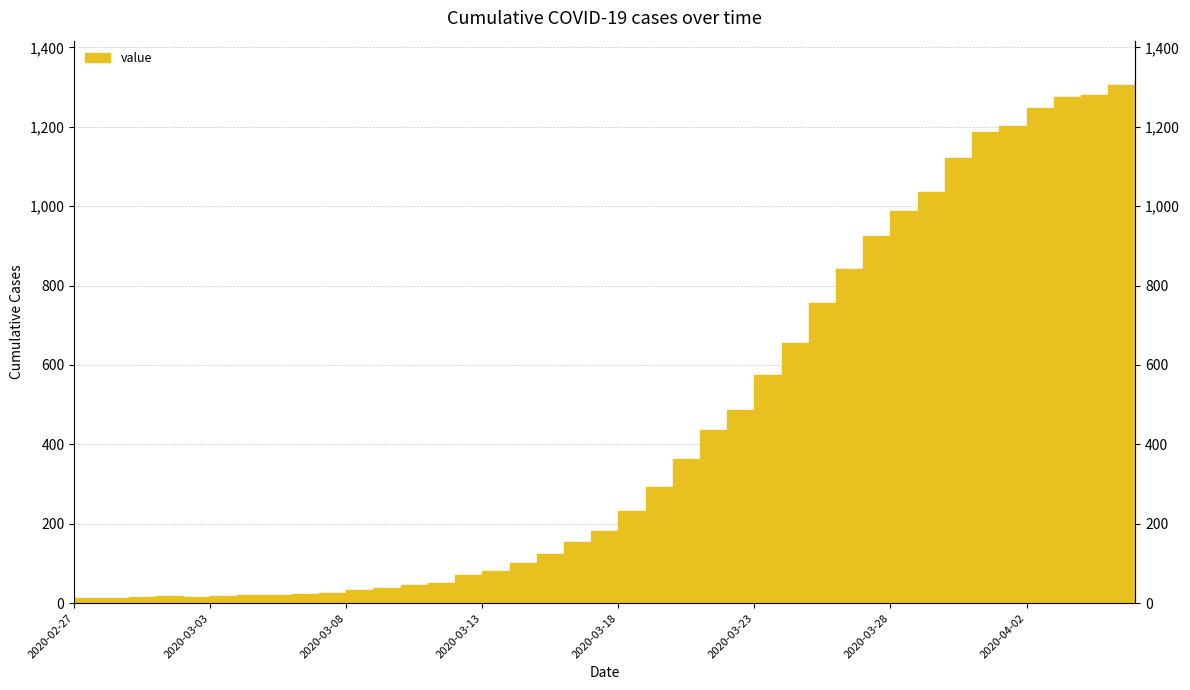

Which has a higher value, 2020-04-03 or 2020-03-12?

2020-04-03